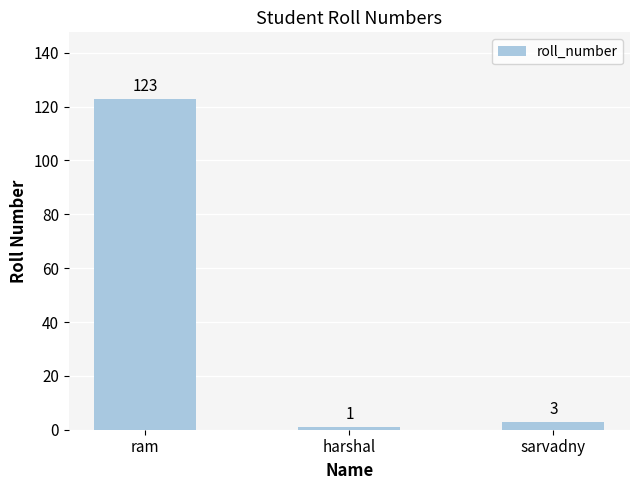

At which category does the chart reach its peak across all series?

ram